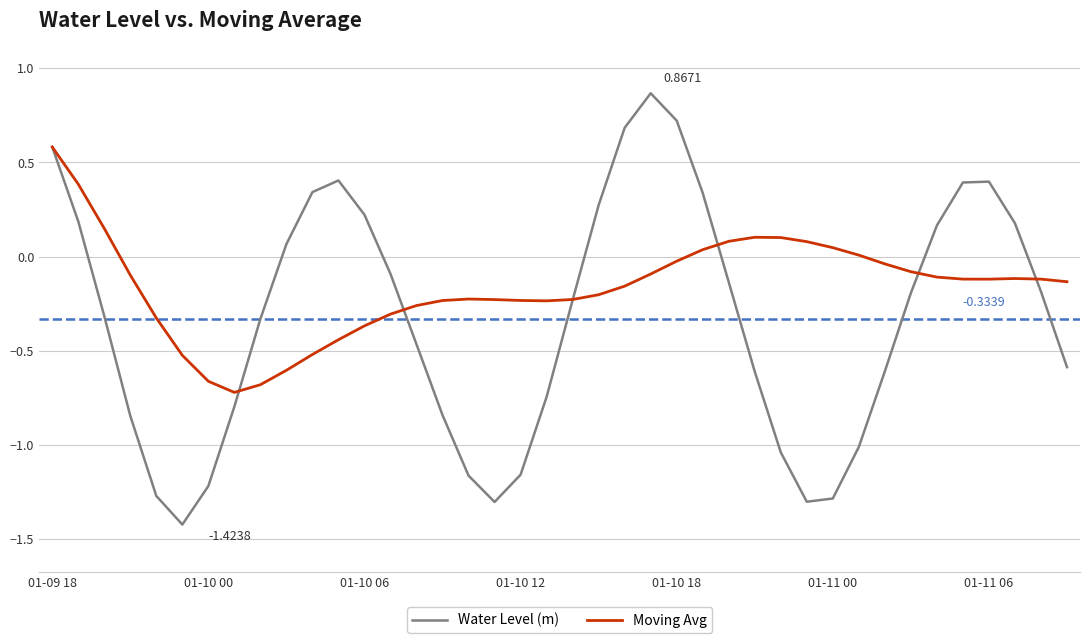

Rank the series by their average value, from lowest to highest.

Water Level (m), Moving Avg